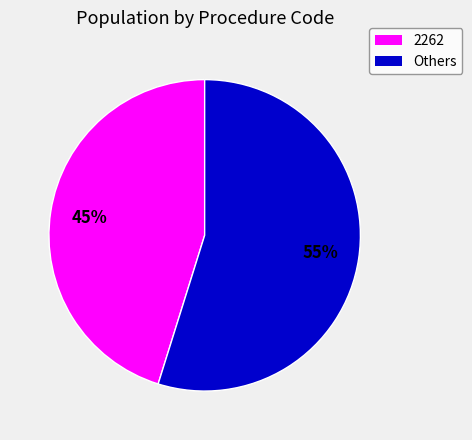

To the nearest percent, what percentage of the pie is Others?

55%